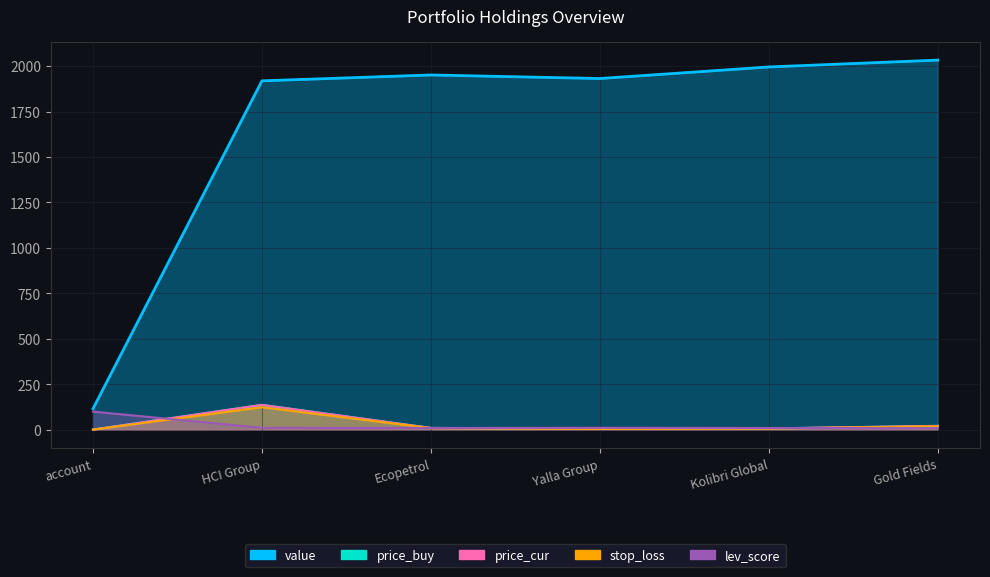

Which category has the highest value in the price_buy series?

HCI Group